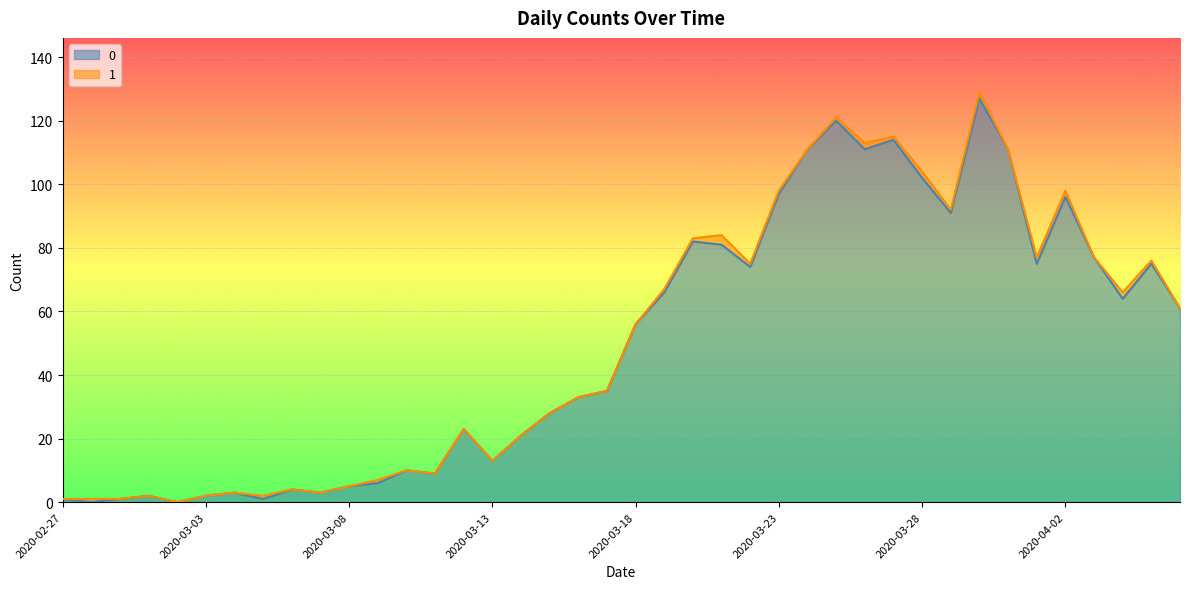

What is the total value across all series at 2020-03-18?

56